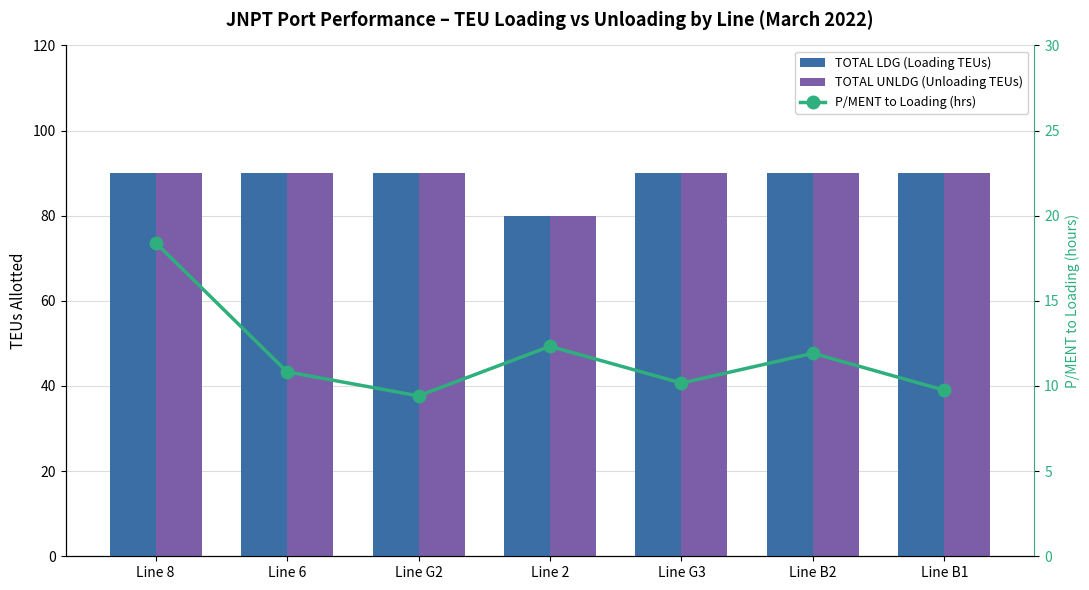

Between Line 6 and Line B1, which is larger?

Line 6